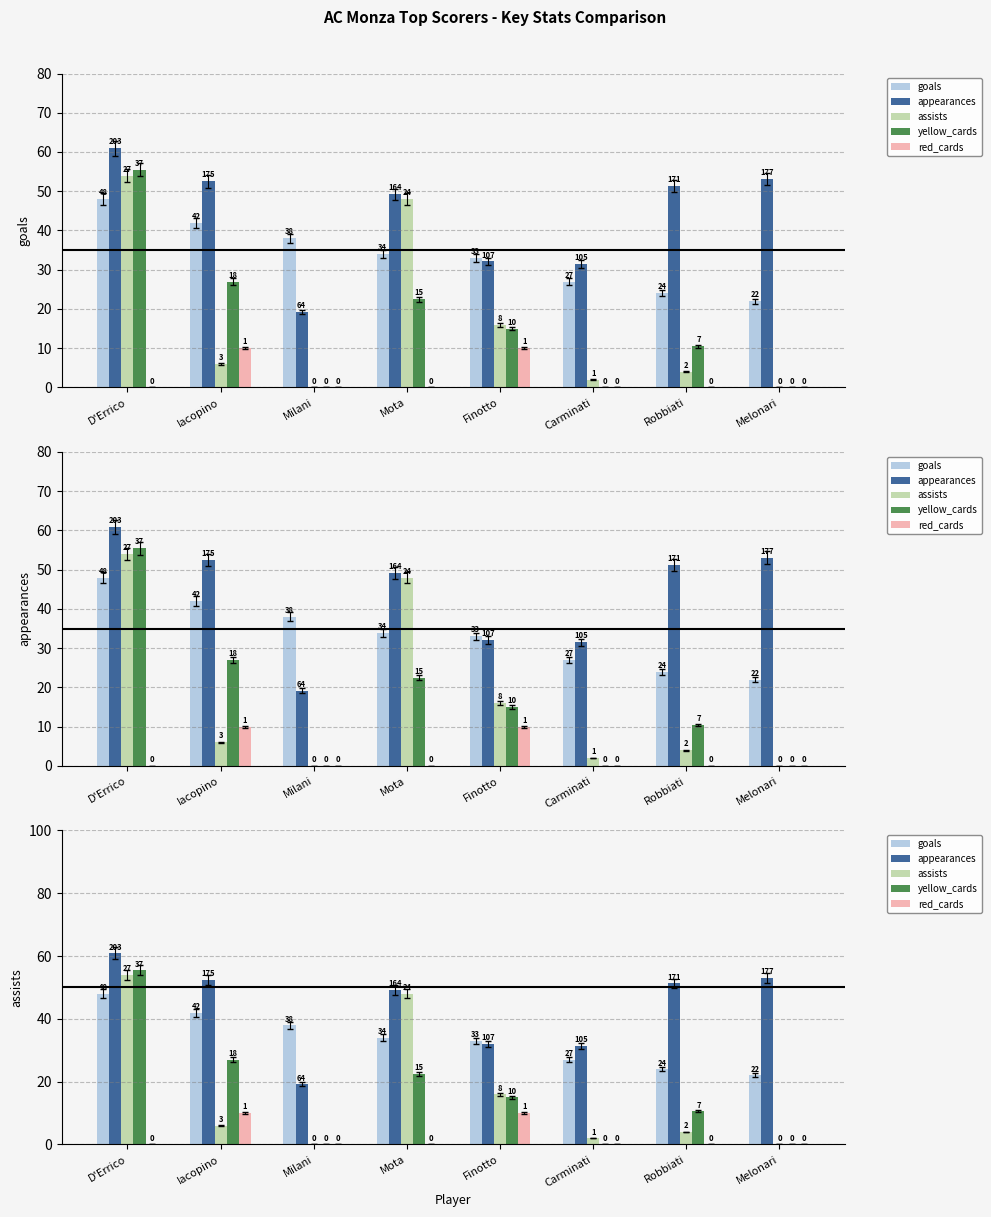

What is the sum of the goals values at Iacopino and Milani?

80.0